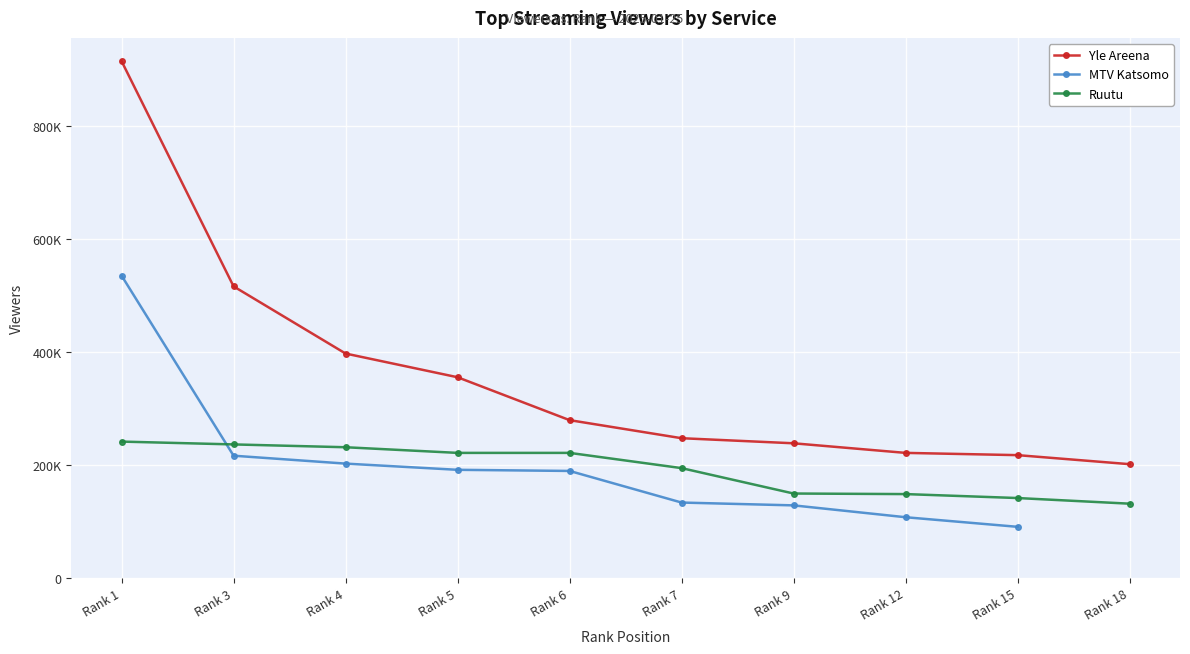

What is the value of the Ruutu point at the 9th from the left?

141000.0